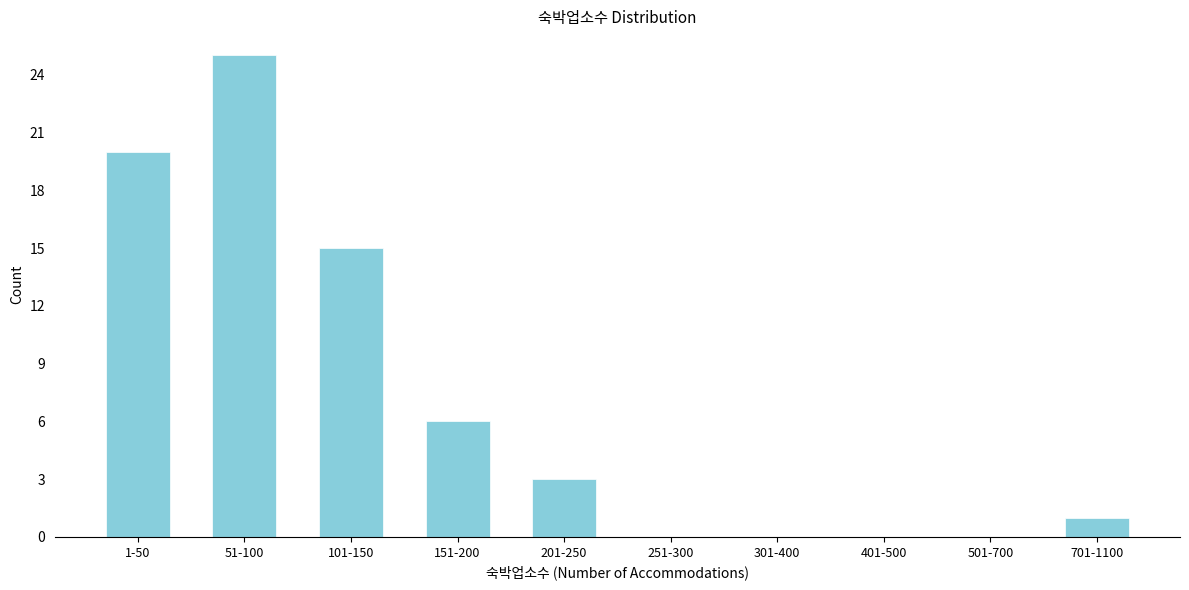

Reading left to right, what are all the values shown in this chart?

1-50=20	51-100=25	101-150=15	151-200=6	201-250=3	251-300=0	301-400=0	401-500=0	501-700=0	701-1100=1